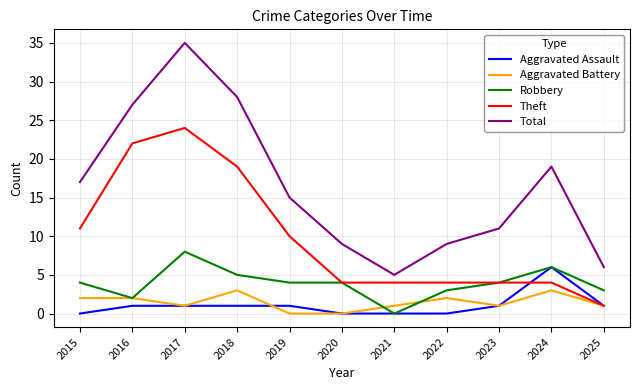

Is this an area chart (filled region under the line)?

No